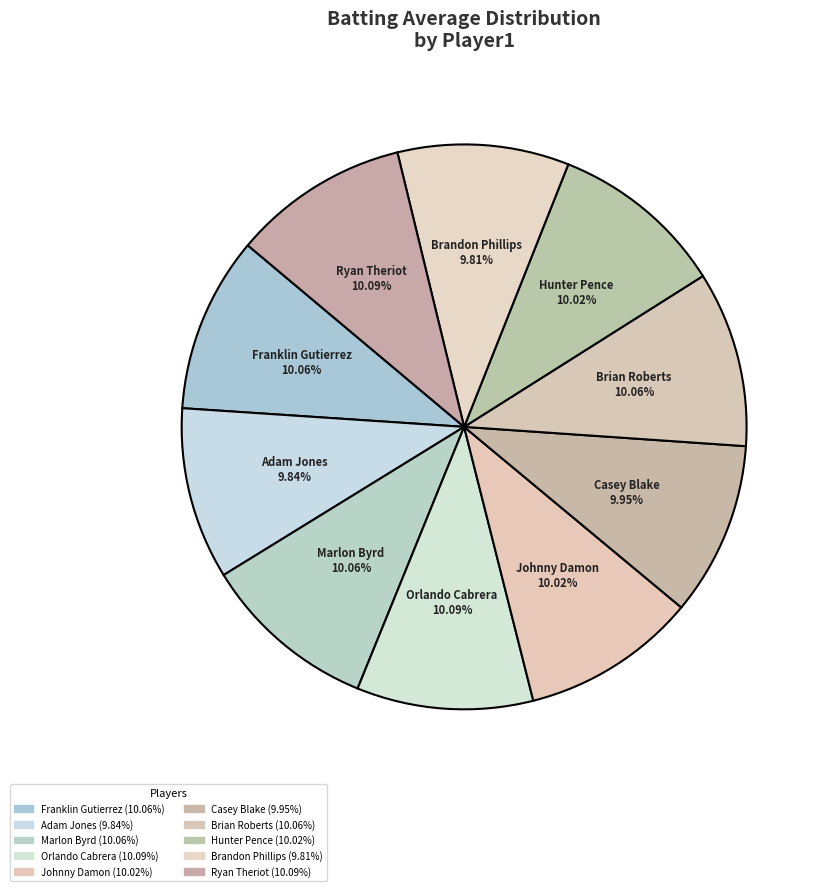

How many slices are in this pie chart?

10